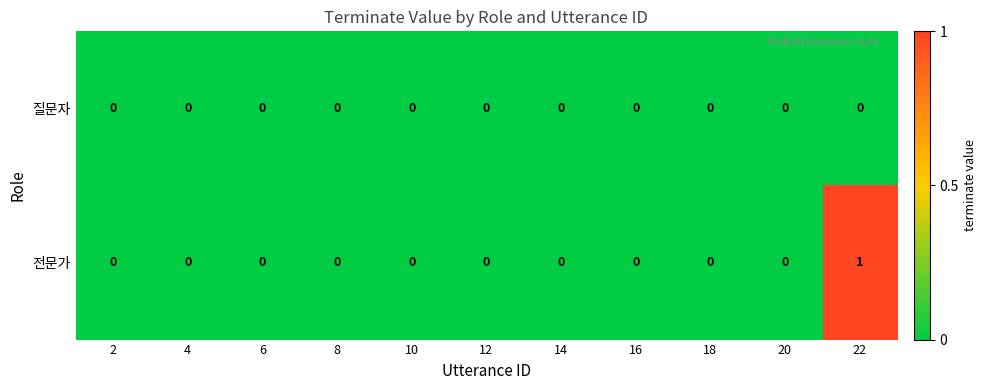

Reading left to right, extract all data points from this chart.

질문자: 2=0	4=0	6=0	8=0	10=0	12=0	14=0	16=0	18=0	20=0	22=0
전문가: 2=0	4=0	6=0	8=0	10=0	12=0	14=0	16=0	18=0	20=0	22=1